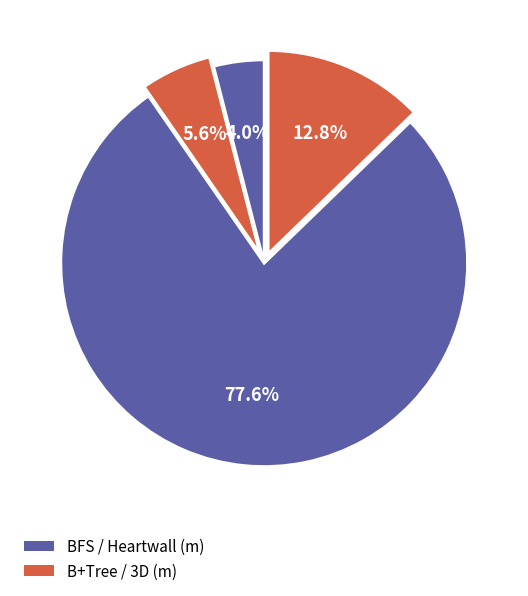

To the nearest percent, what is the difference between the largest and smallest slice percentages?

74%